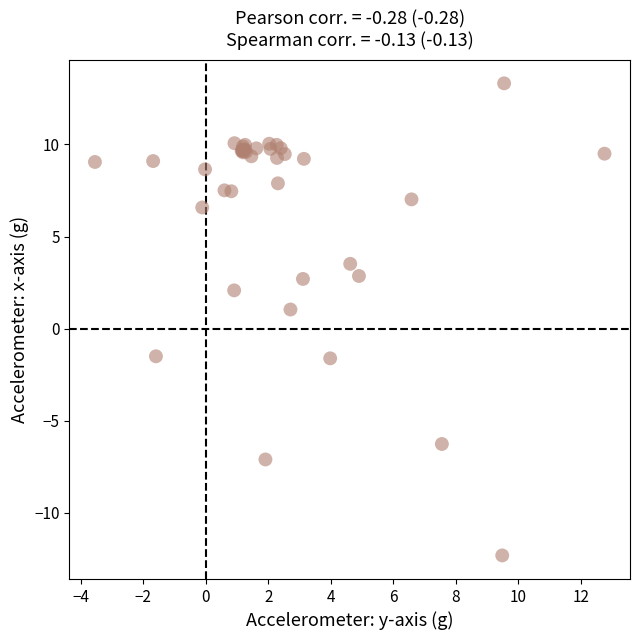

What Y value in the scatter plot is closest to 0?

1.0